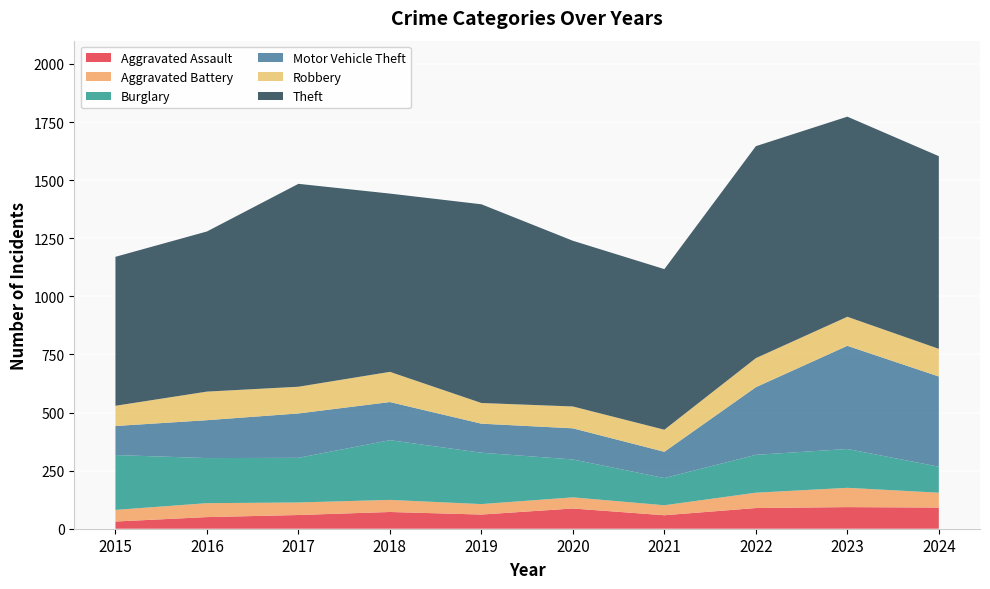

Reading left to right, list all the values displayed in this chart.

Aggravated Assault: 31	50	59	72	61	87	58	89	93	91
Aggravated Battery: 50	60	54	52	45	48	43	66	83	64
Burglary: 236	194	192	257	221	163	117	163	167	112
Motor Vehicle Theft: 125	163	191	164	125	134	113	291	444	388
Robbery: 87	123	115	130	89	94	95	125	125	119
Theft: 641	689	873	767	855	713	691	912	861	829